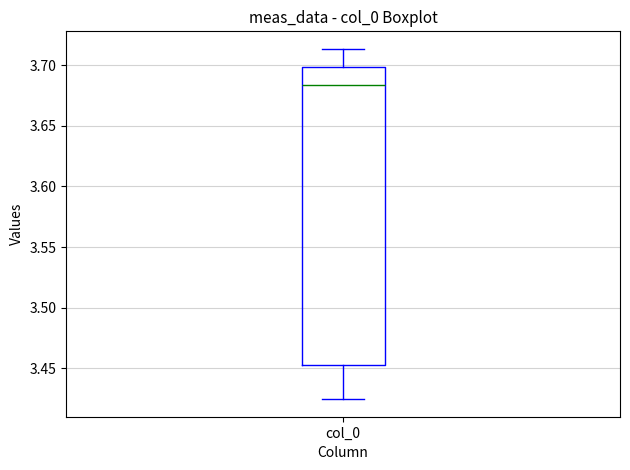

Read this box plot against the y-axis: the position of the median line, the range covered by the box, and the ends of both whiskers. The values are not printed on the chart, so give them approximately, as read against the axis.

median 3.685, box 3.455 to 3.700, whiskers 3.425 to 3.715